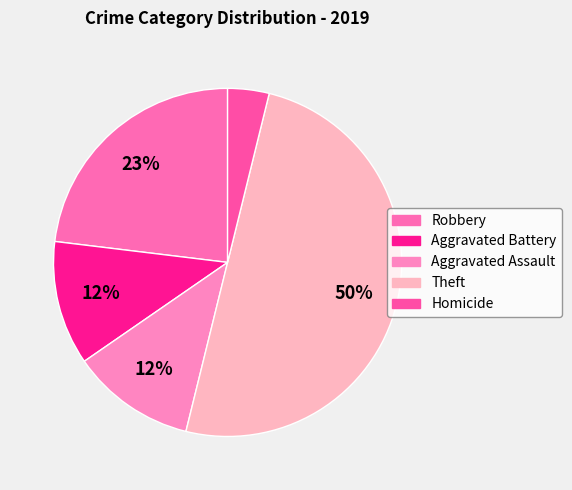

To the nearest percent, what is the difference between the largest and smallest slice percentages?

46%